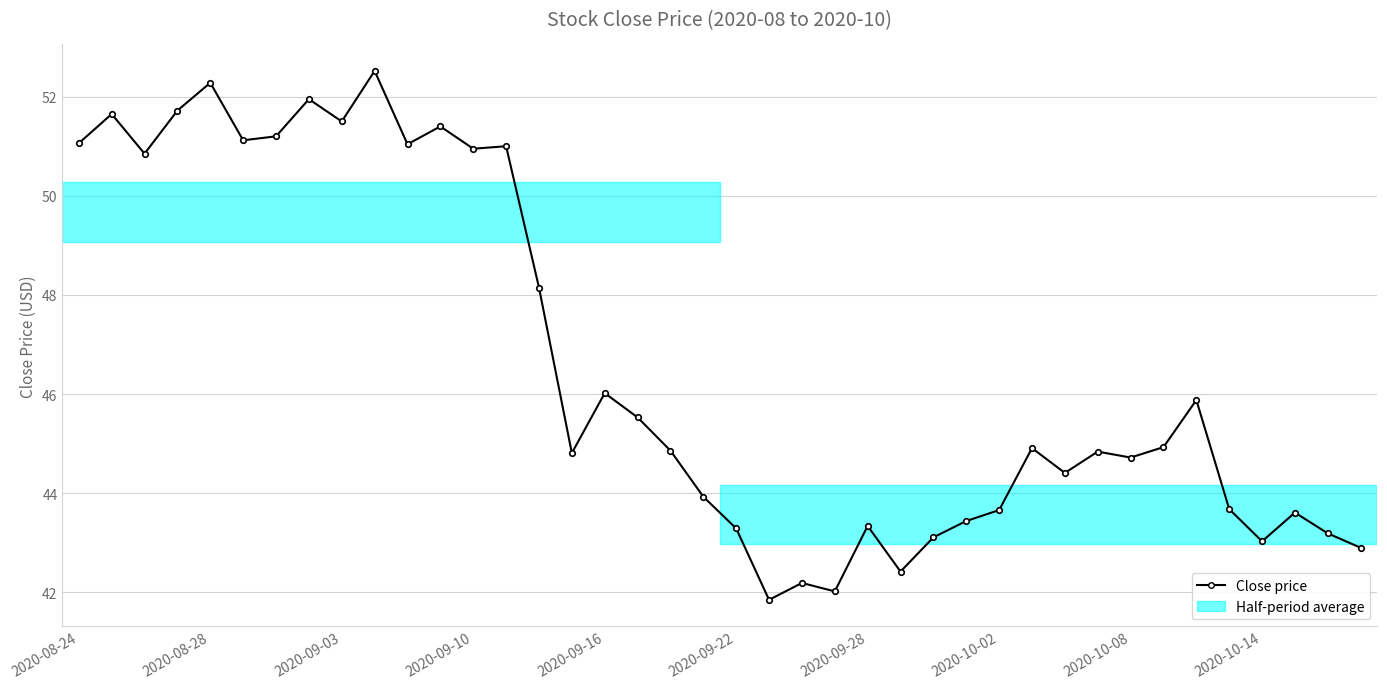

What is the minimum value shown in the chart?

41.8